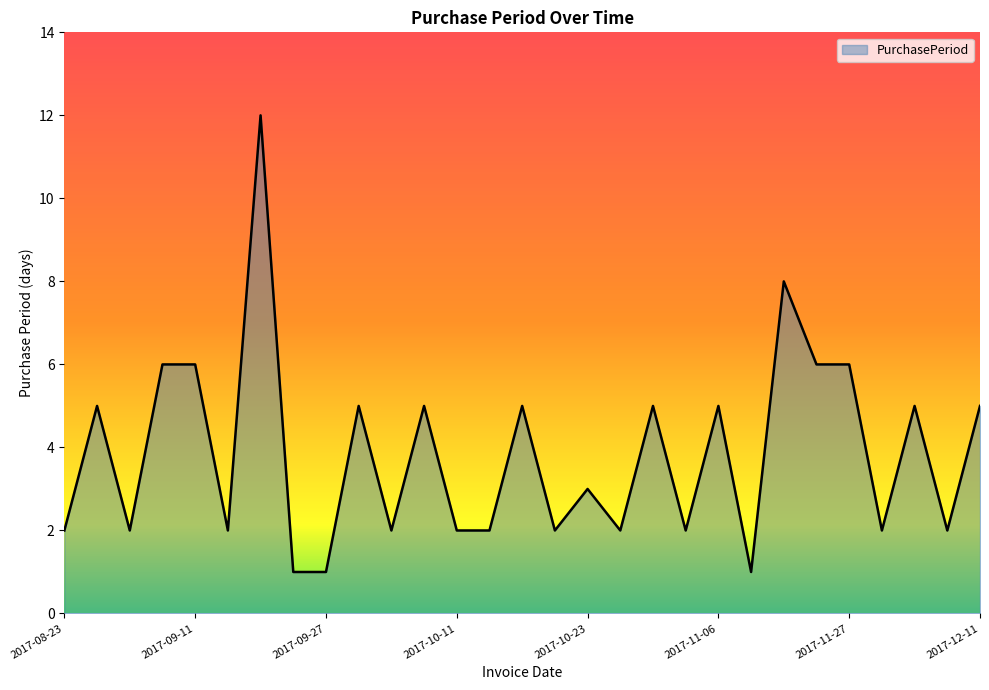

What is the greatest value displayed?

12